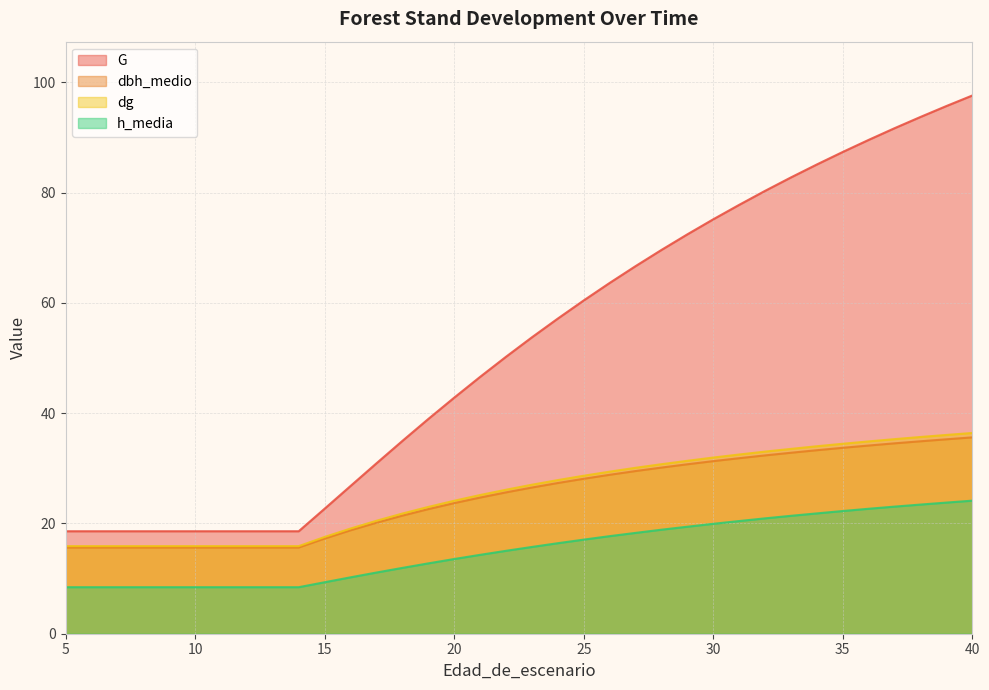

Does the chart display data point markers on the line(s)?

No